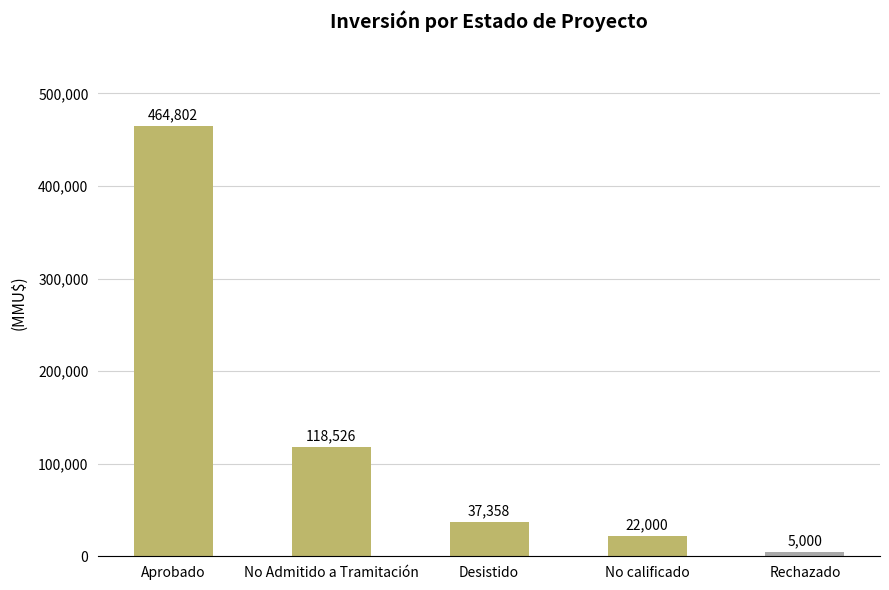

What is the sum of the values at Aprobado and No Admitido a Tramitación?

583328